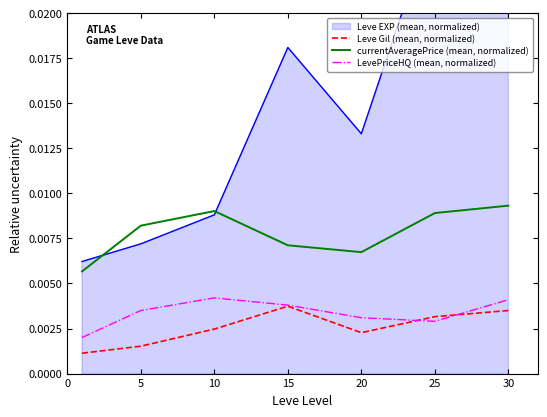

Which has a higher value, 30 or 20?

30